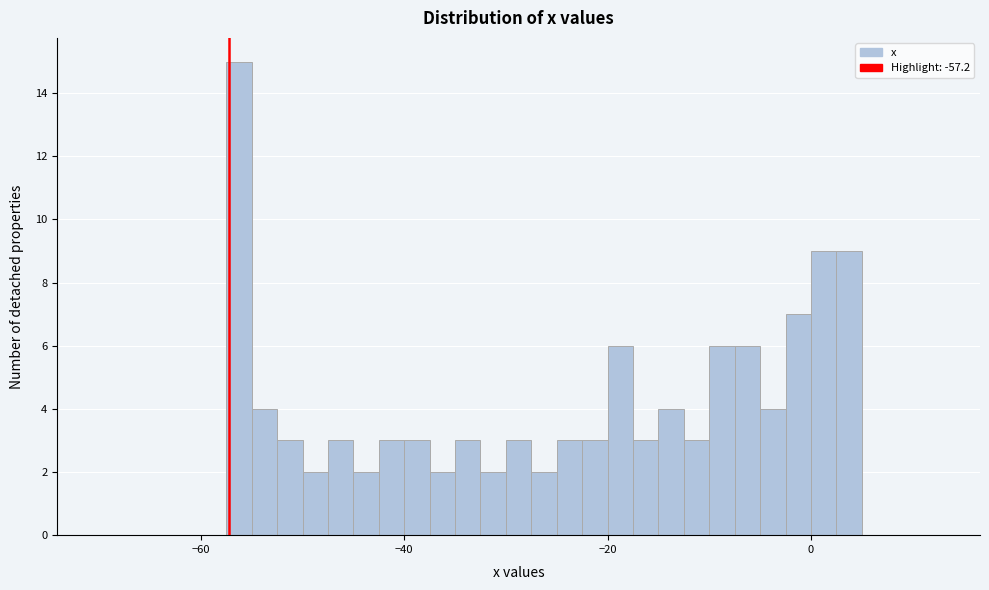

Around what value on the x-axis is the tallest bar? Give the approximate position of its centre, as read against the axis.

-56